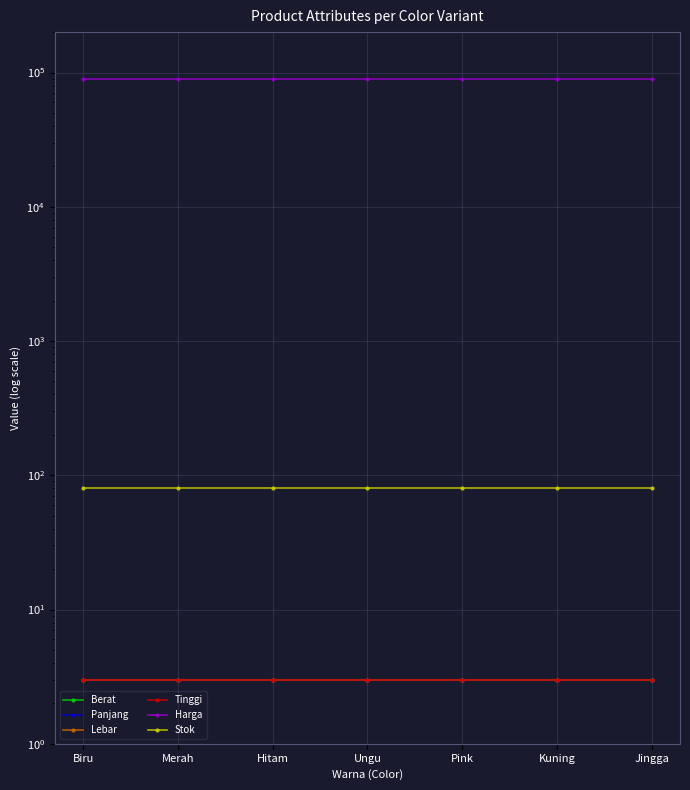

Reading right to left, what are all the values shown in this chart?

Berat: Jingga=3	Kuning=3	Pink=3	Ungu=3	Hitam=3	Merah=3	Biru=3
Panjang: Jingga=3	Kuning=3	Pink=3	Ungu=3	Hitam=3	Merah=3	Biru=3
Lebar: Jingga=3	Kuning=3	Pink=3	Ungu=3	Hitam=3	Merah=3	Biru=3
Tinggi: Jingga=3	Kuning=3	Pink=3	Ungu=3	Hitam=3	Merah=3	Biru=3
Harga: Jingga=90000	Kuning=90000	Pink=90000	Ungu=90000	Hitam=90000	Merah=90000	Biru=90000
Stok: Jingga=80	Kuning=80	Pink=80	Ungu=80	Hitam=80	Merah=80	Biru=80